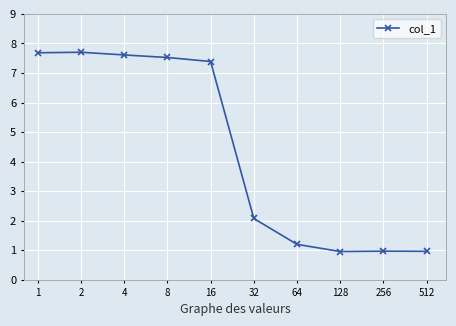

What is the average value?

4.4